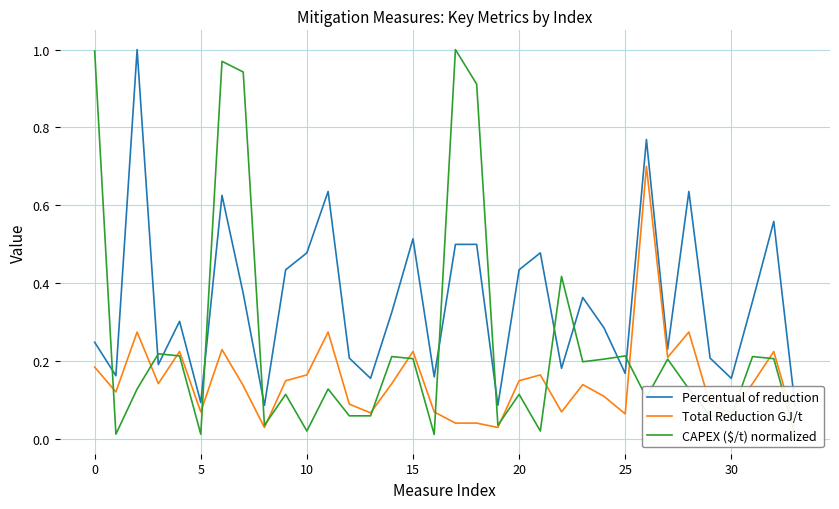

What is the difference between the second highest and minimum values in the CAPEX ($/t) normalized series?

1.0